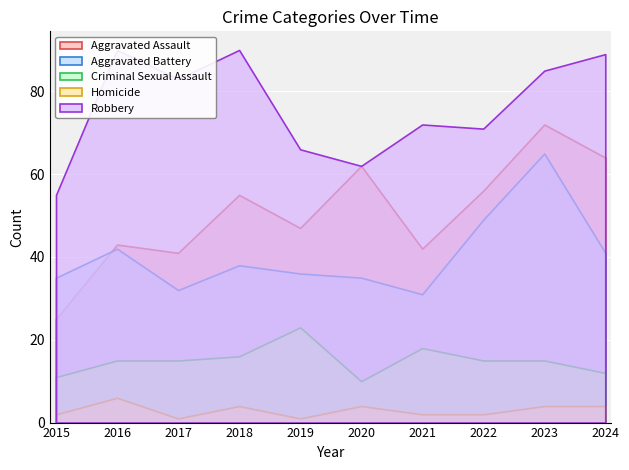

What is the value of the Homicide point at the 8th from the left?

2